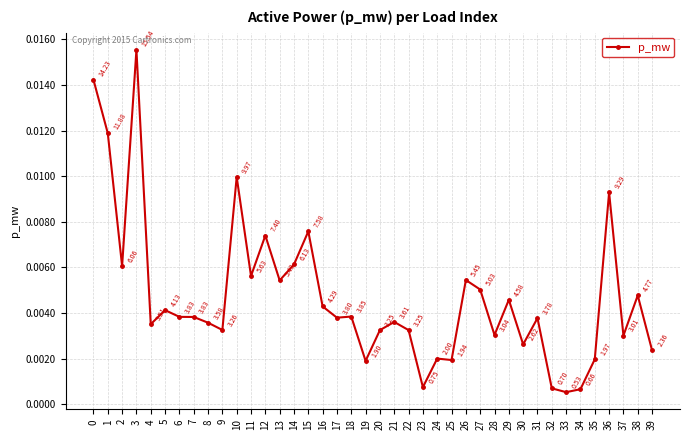

Where is the data nearest to the value 0?

33